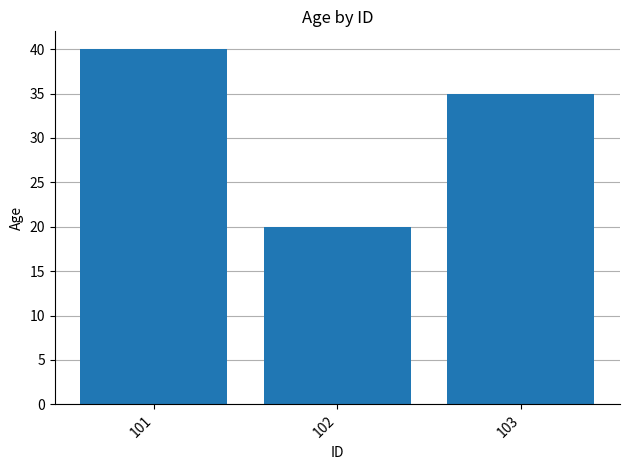

What is the change in value from 102 to 103?

+15